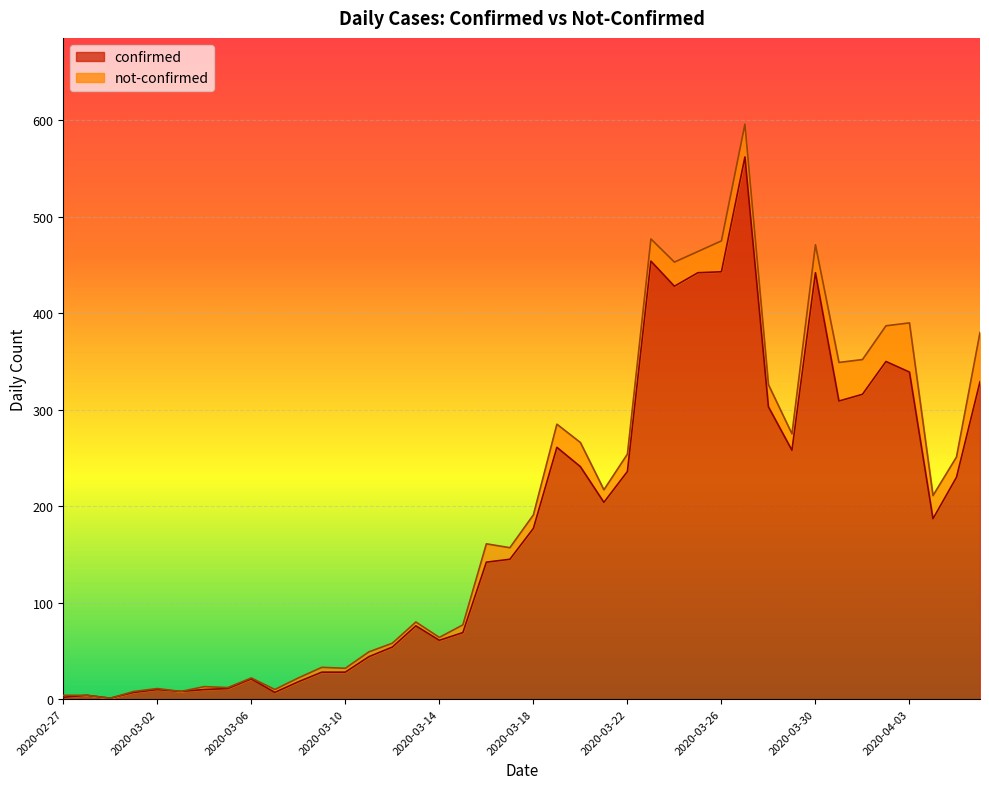

What value does the data have at 2020-03-12, to the nearest 100?

100